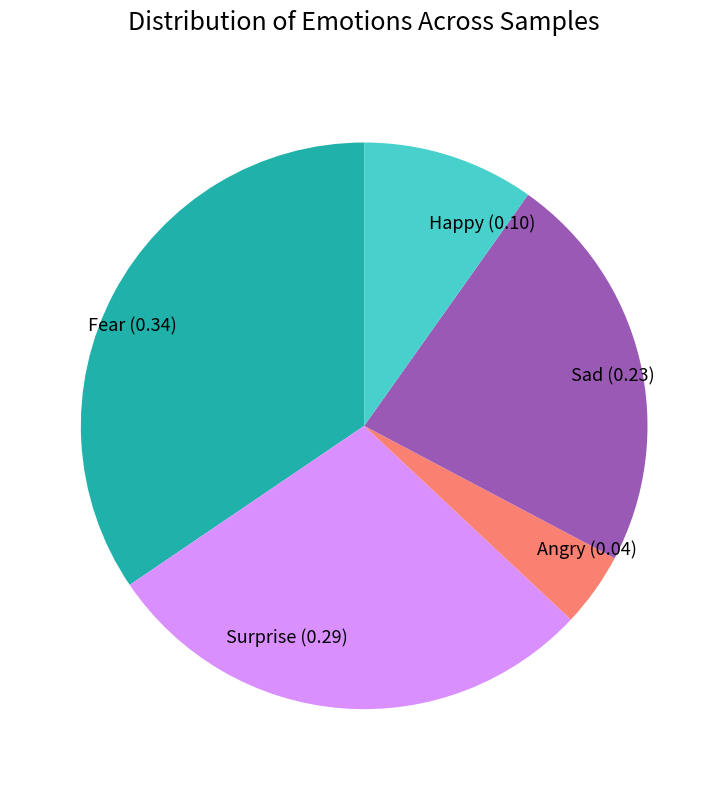

Is there a majority slice in this chart?

No